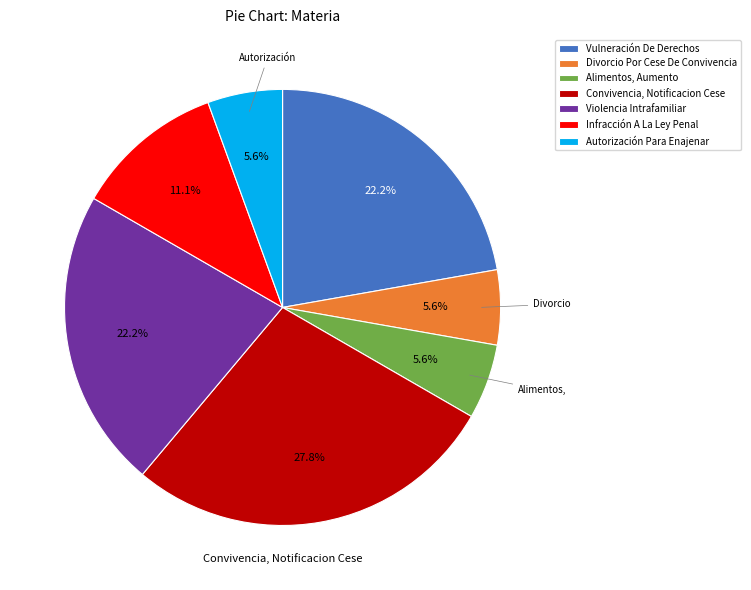

True or false: Divorcio Por Cese De Convivencia accounts for 20% of the total.

False